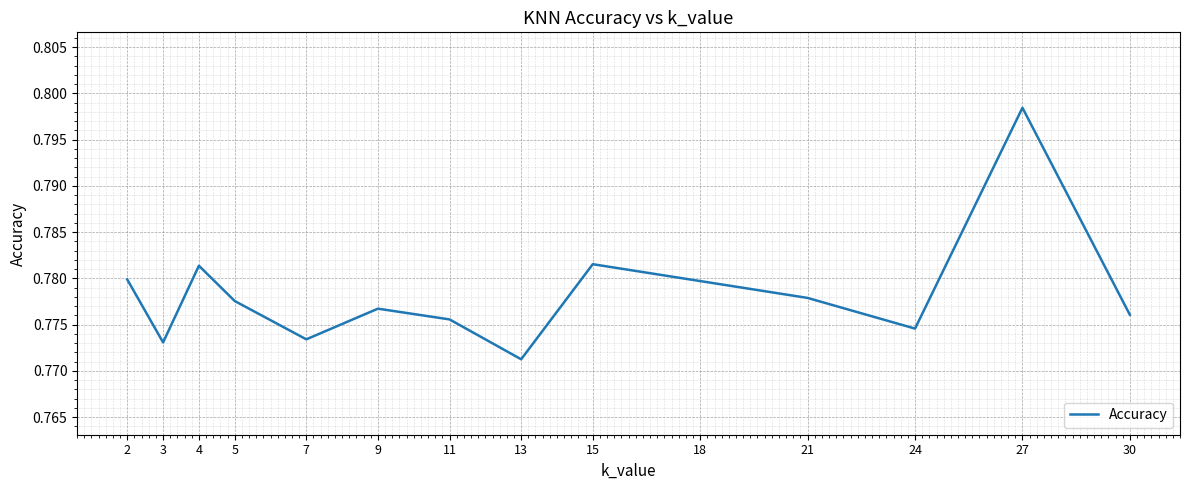

At which category does the data reach its first local peak?

4